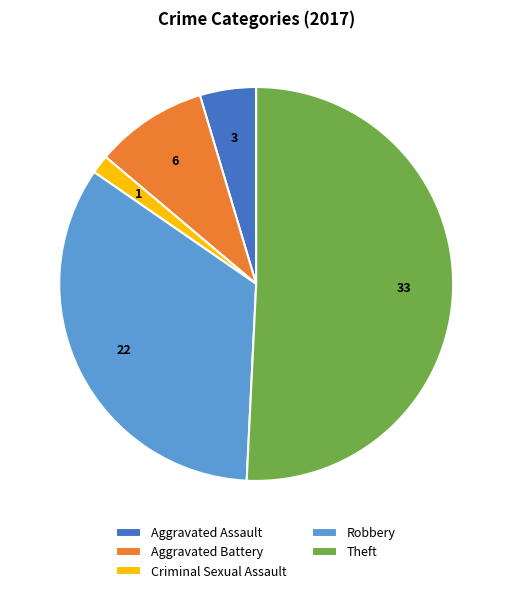

Is there any slice that represents more than half of the pie?

Yes